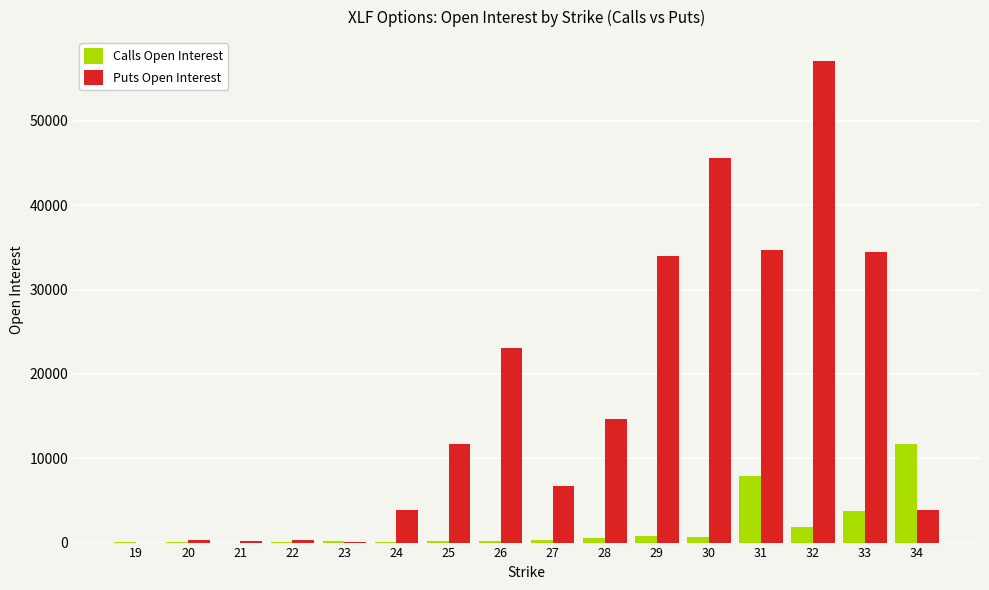

What is the sum of all Puts Open Interest values?

270545